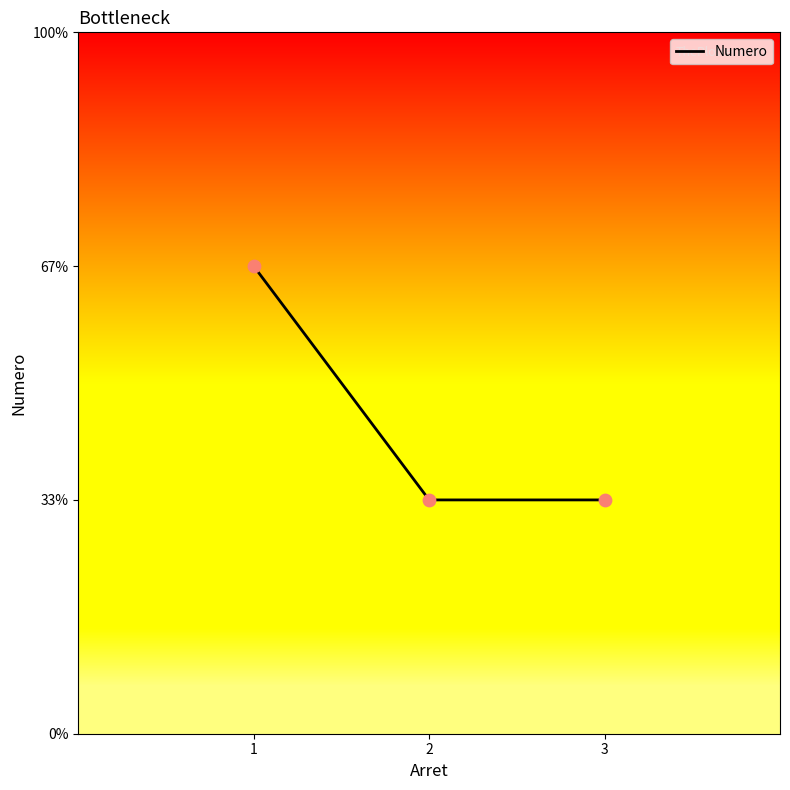

What is the ratio of the value at 1 to the value at 3?

2.0